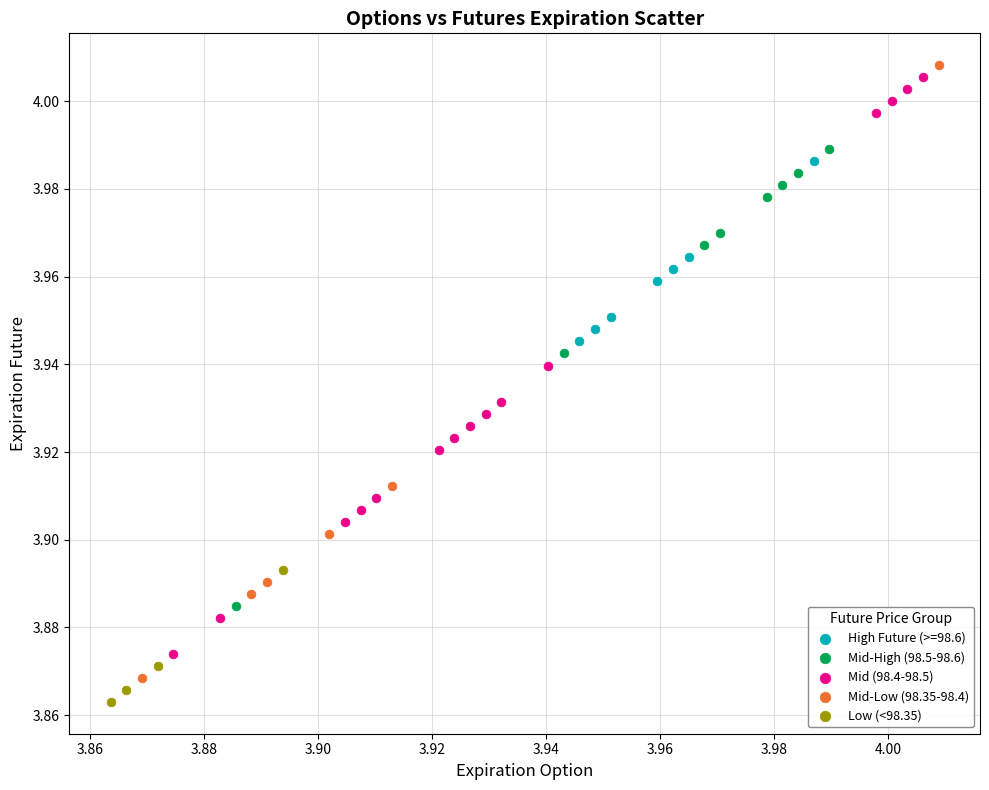

What are all the series names shown in the legend?

High Future (>=98.6), Mid-High (98.5-98.6), Mid (98.4-98.5), Mid-Low (98.35-98.4), Low (<98.35)